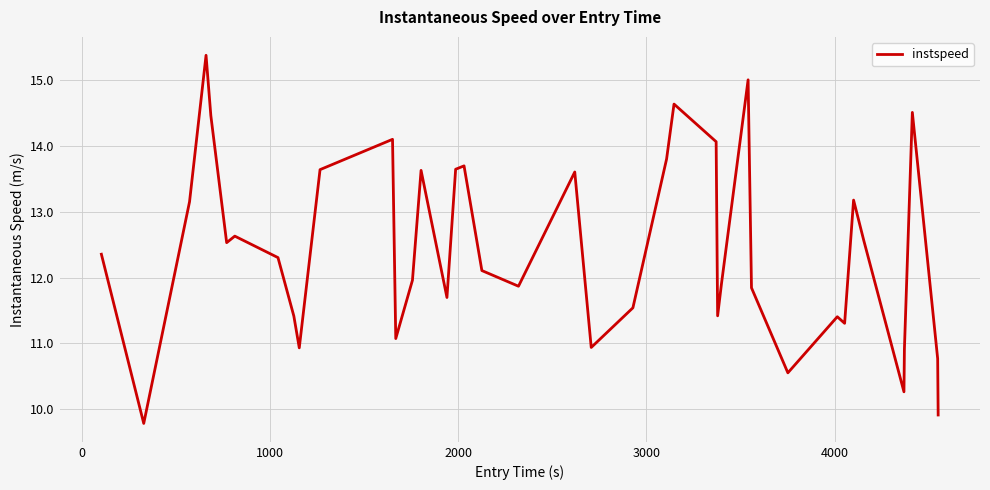

What is the minimum value shown in the chart?

9.8